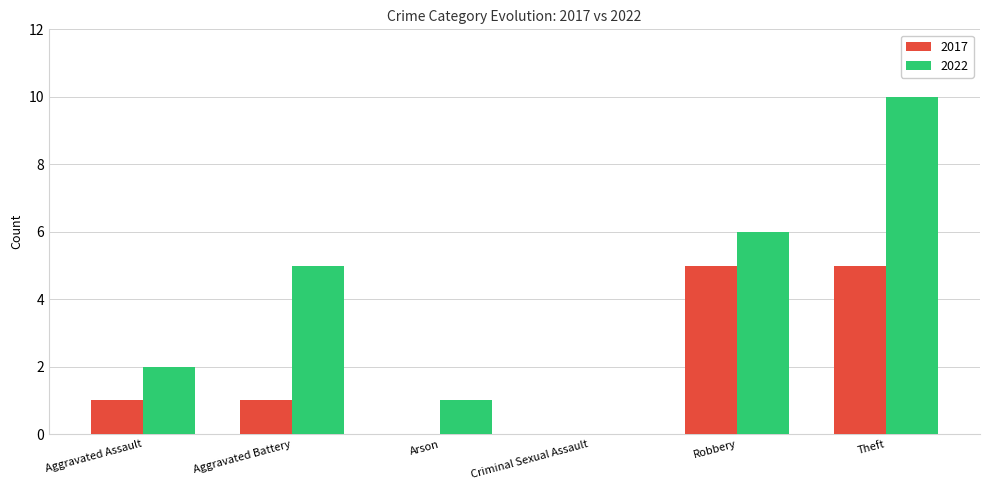

Is it true that 2022 equals 0 at Criminal Sexual Assault?

True